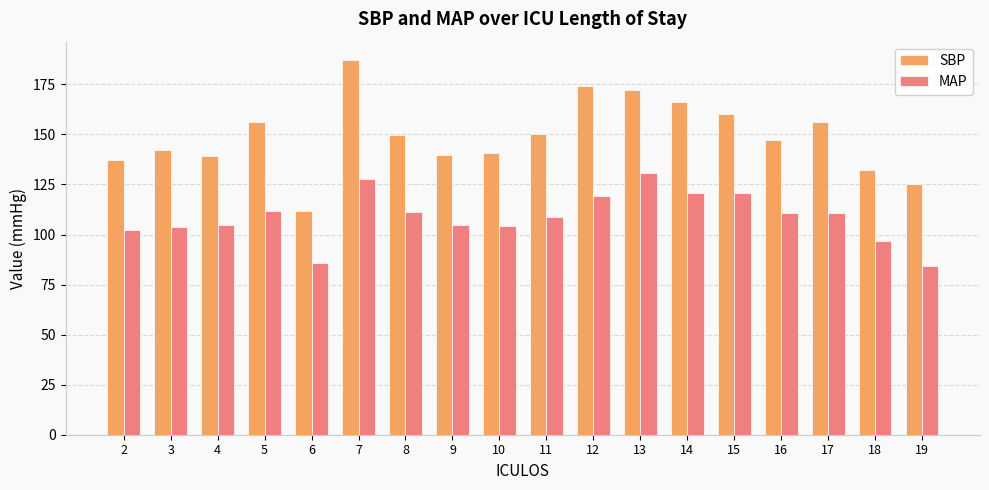

At how many categories does at least one series exceed 179?

1